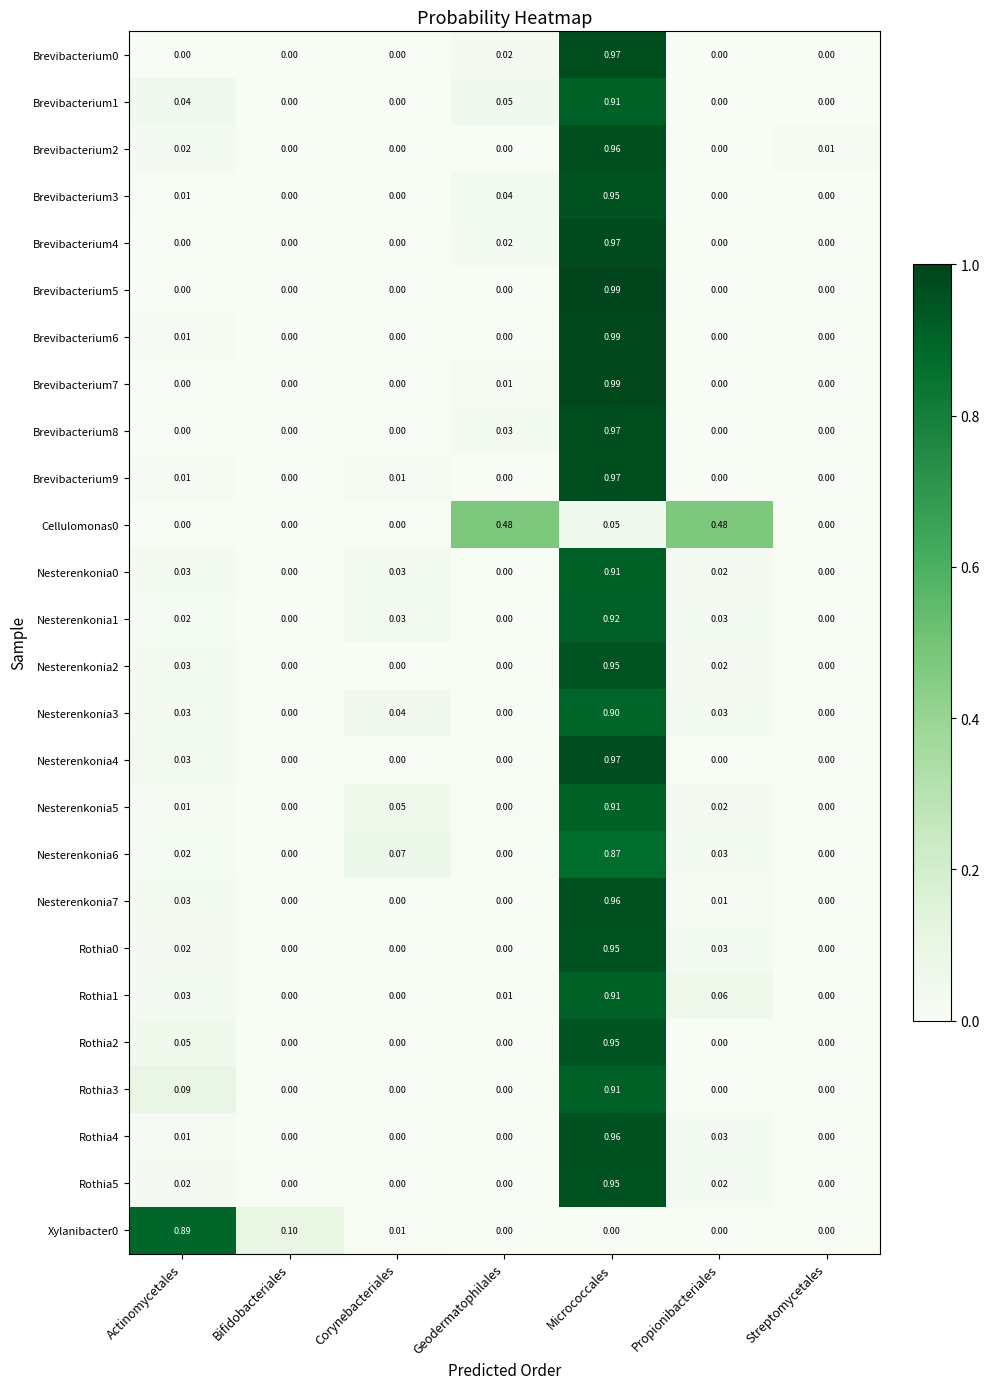

At which category is the sum across all series the highest?

Micrococcales